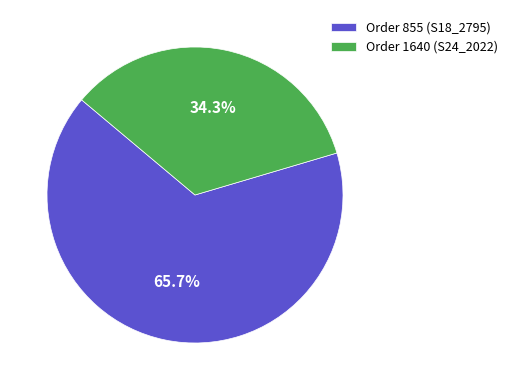

To the nearest percent, what portion does Order 855 (S18_2795) represent?

66%